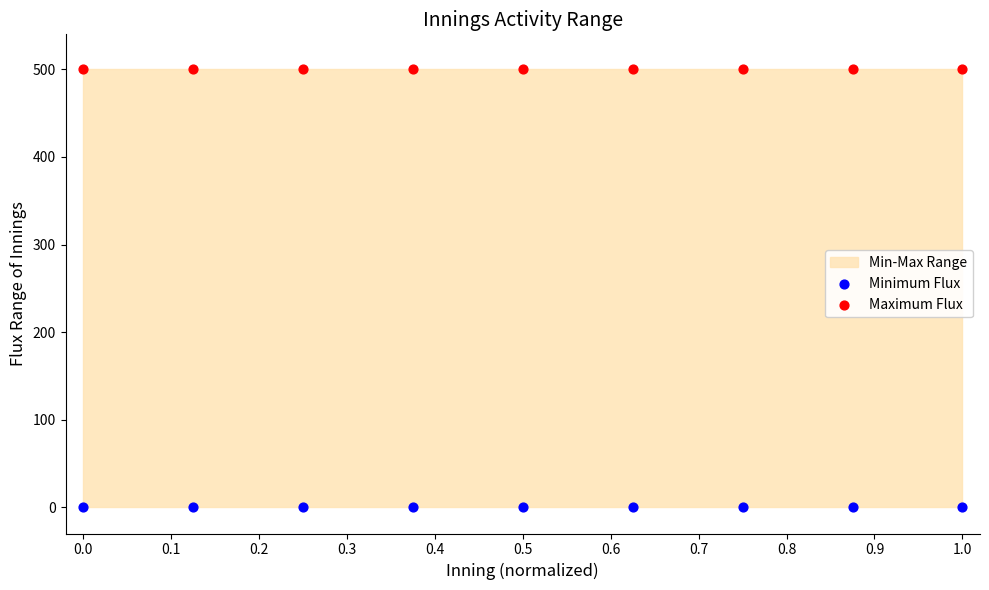

Which series contains the lowest Y value?

Minimum Flux